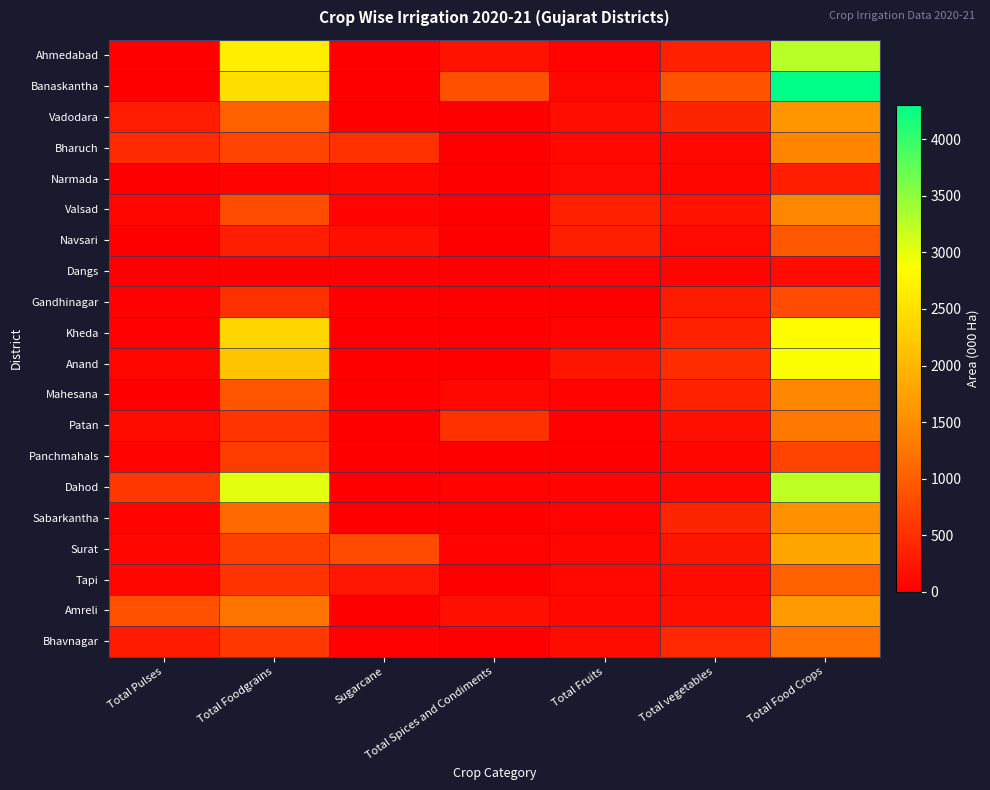

What is the total value across all series at Sugarcane?

1896